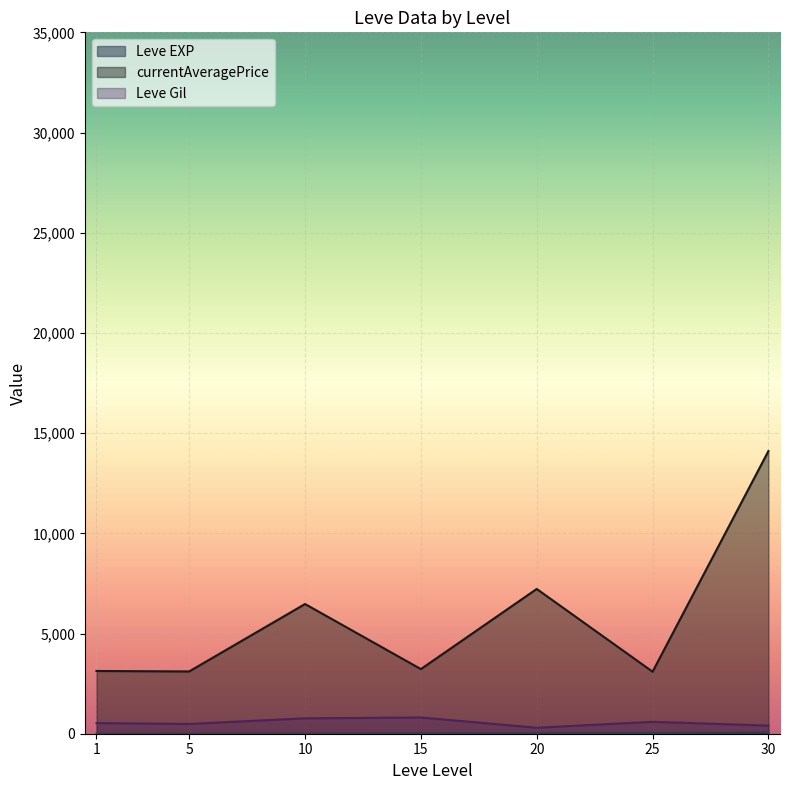

Which category has the lowest value across all series?

1